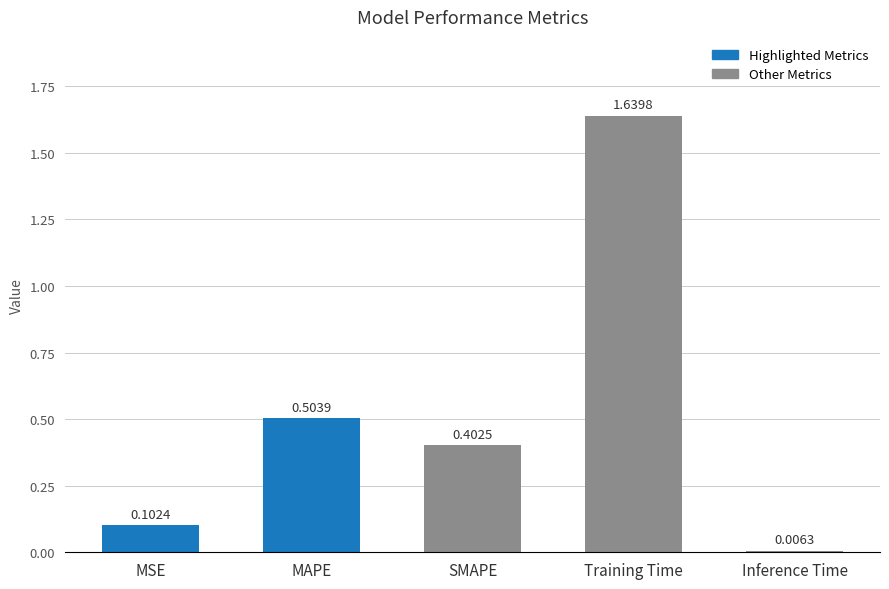

What is the label of the 4th bar from the left?

Training Time